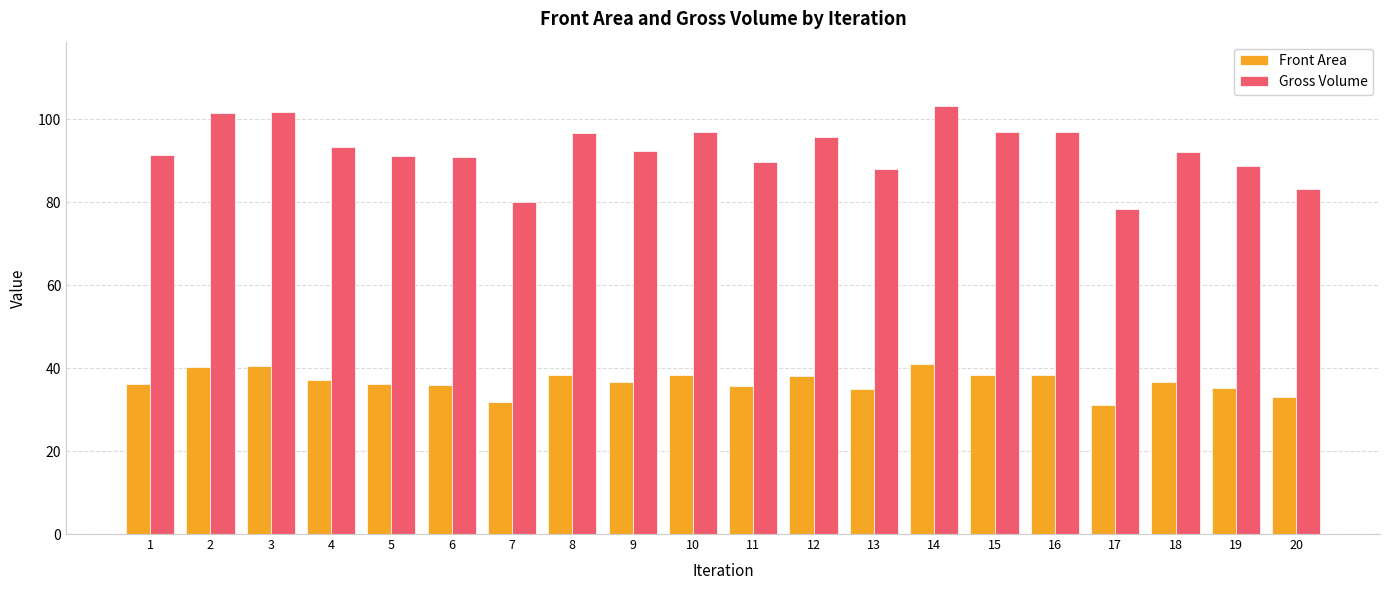

List the series in order of their peak value, lowest first.

Front Area, Gross Volume